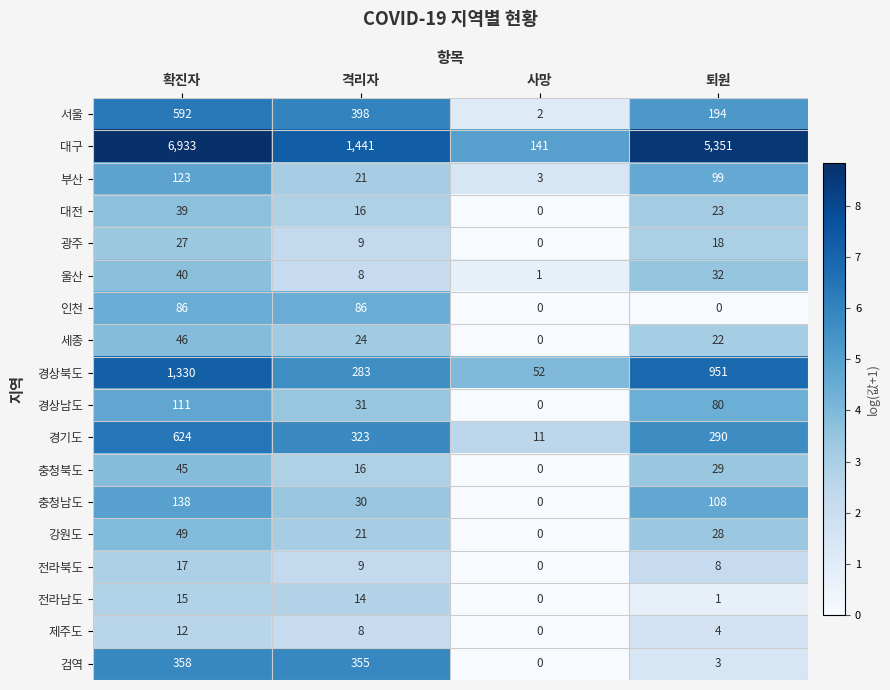

What is the maximum value shown in the chart?

6933